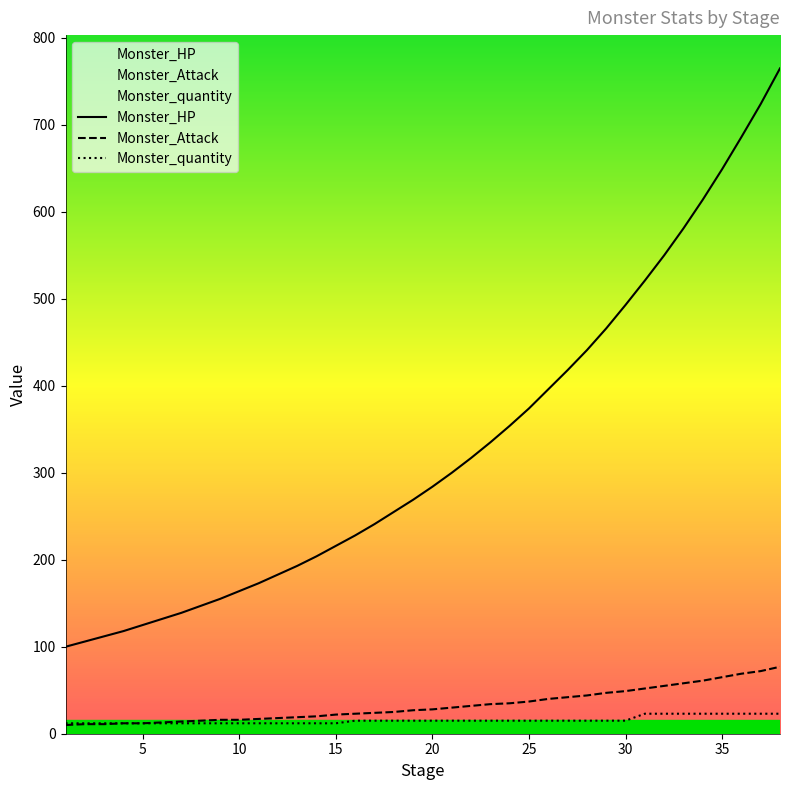

What is the maximum value shown in the chart?

765